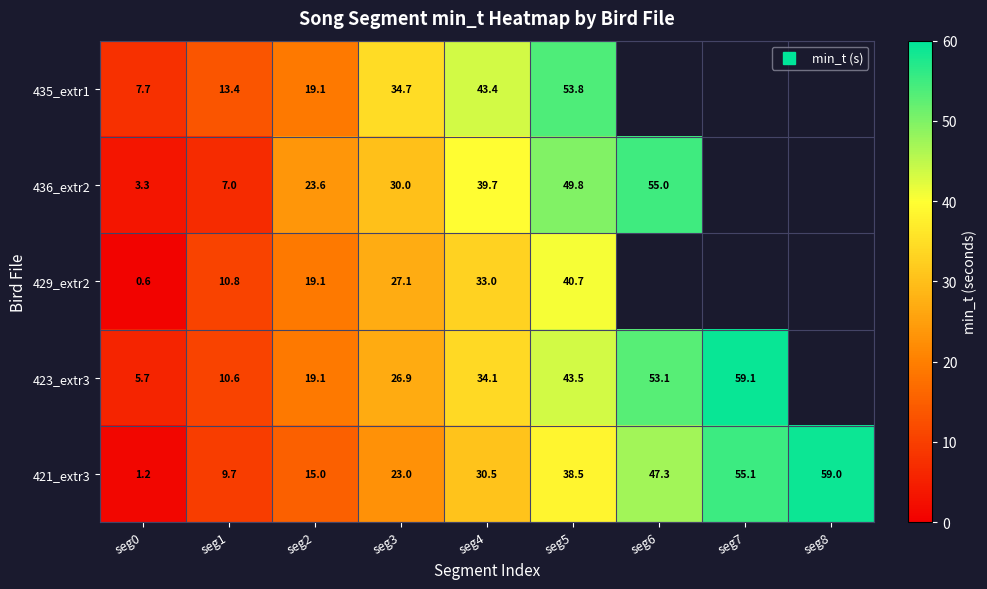

Rank the series at seg4 from lowest to highest value.

421_extr3, 429_extr2, 423_extr3, 436_extr2, 435_extr1